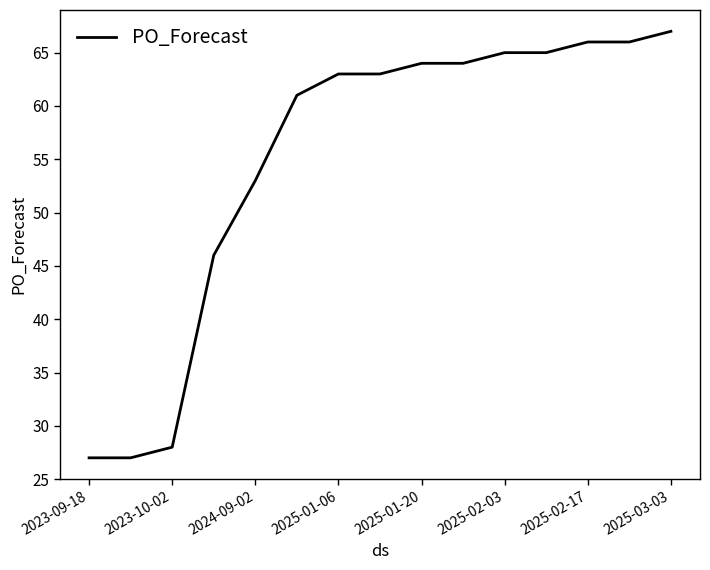

What is the smallest value displayed?

27